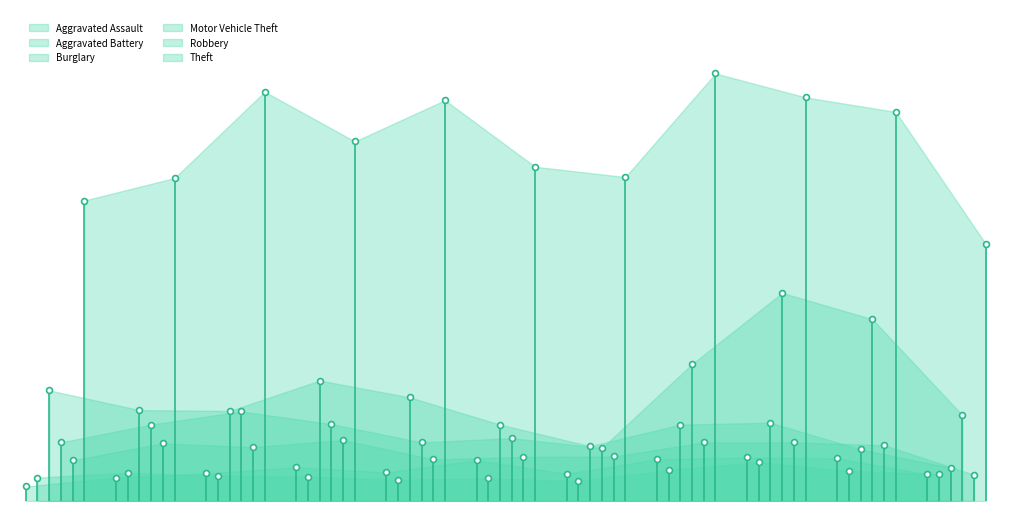

Which series has the largest total across all categories?

Theft